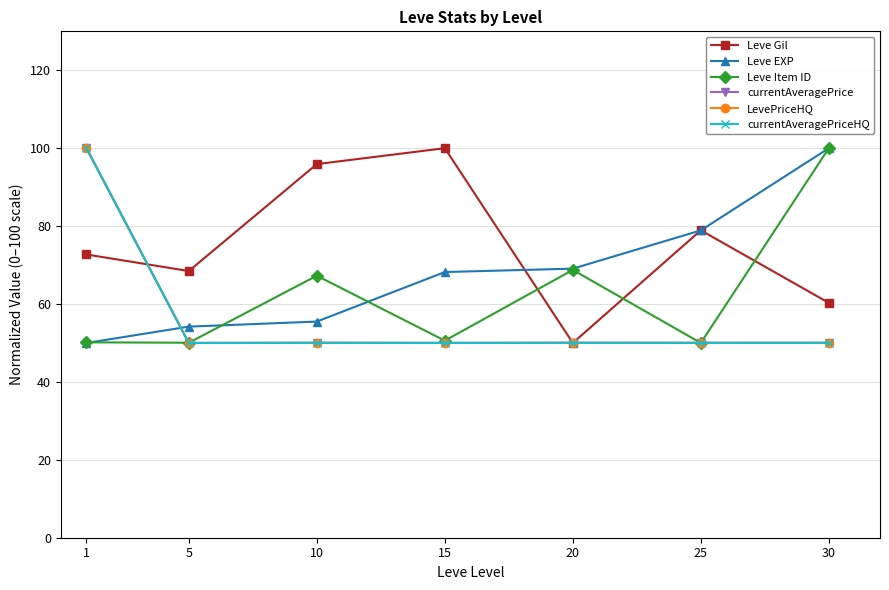

Reading left to right, transcribe all the data shown in this chart.

Leve Gil: 72.7	68.5	95.9	100.0	50.0	78.9	60.3
Leve EXP: 50.0	54.2	55.5	68.2	69.1	78.9	100.0
Leve Item ID: 50.2	50.1	67.3	50.6	68.8	50.0	100.0
currentAveragePrice: 100.0	50.0	50.1	50.0	50.1	50.0	50.1
LevePriceHQ: 100.0	50.0	50.0	50.0	50.0	50.0	50.0
currentAveragePriceHQ: 100.0	50.0	50.0	50.0	50.0	50.0	50.0